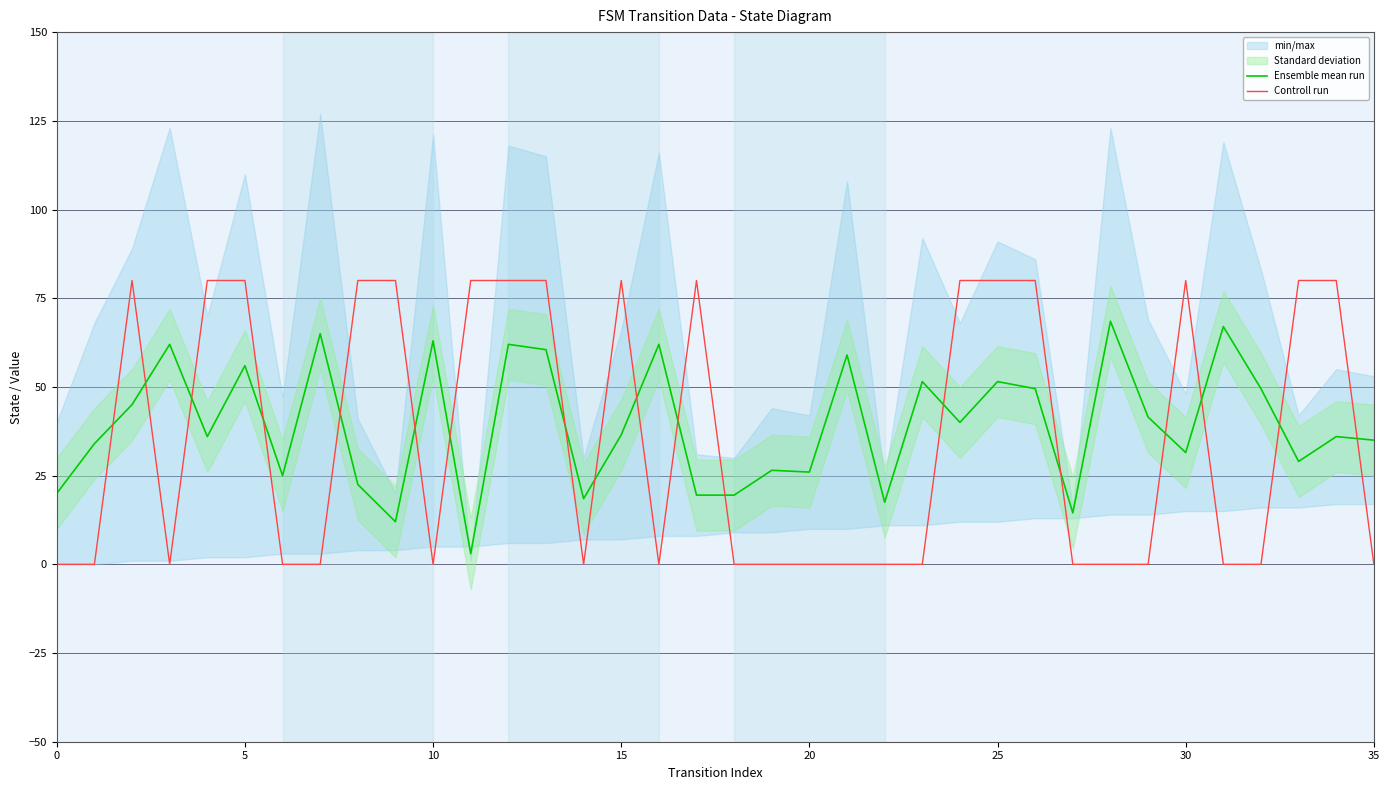

Which series ends up on top after the final intersection of Controll run and Ensemble mean run?

Ensemble mean run